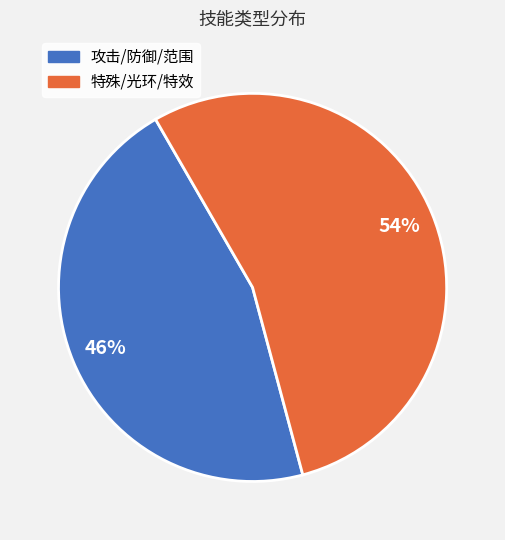

Is there any slice that represents more than half of the pie?

Yes